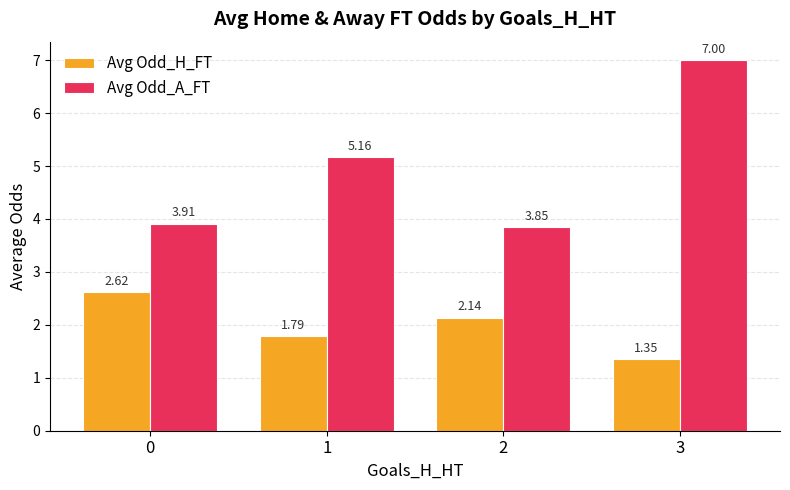

Which series has the widest spread of values?

Avg Odd_A_FT